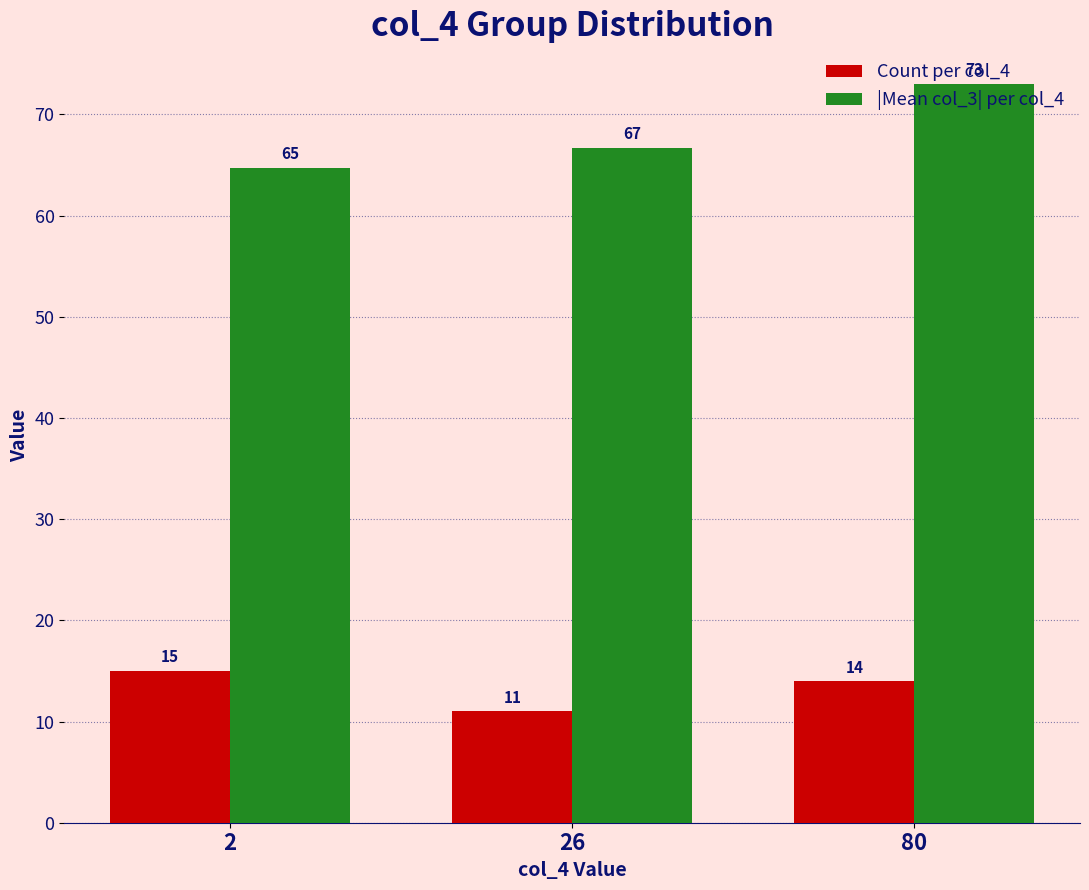

The |Mean col_3| per col_4 series shows 121.0 at 80. True or false?

False